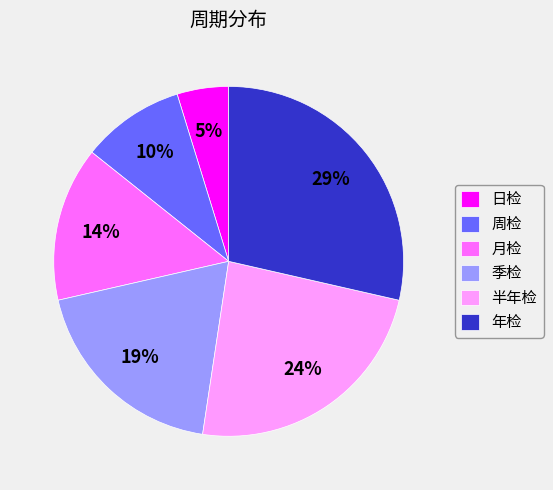

Between 日检 and 季检, which is larger?

季检